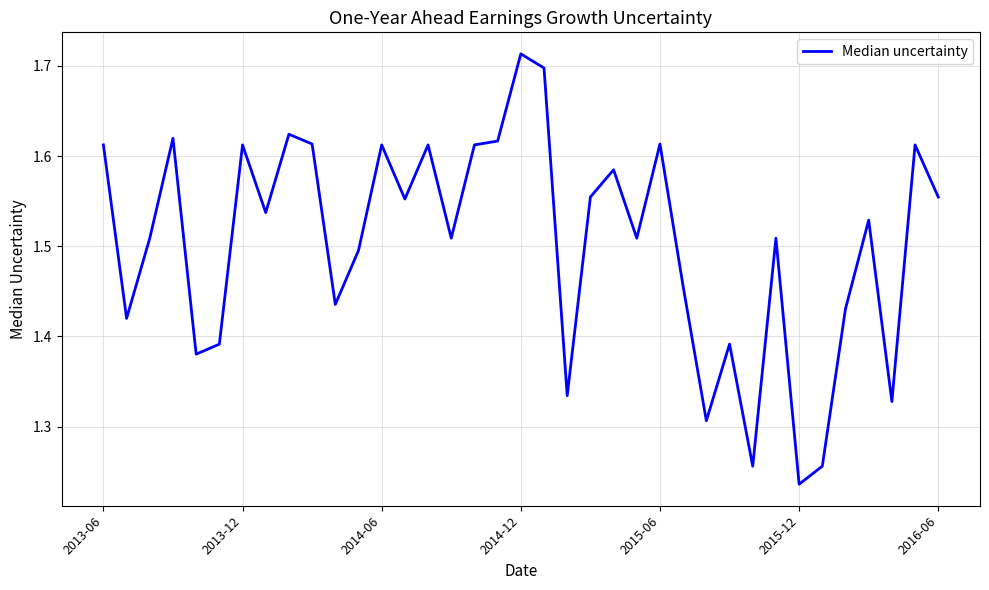

What is the difference between the maximum and minimum values?

0.5